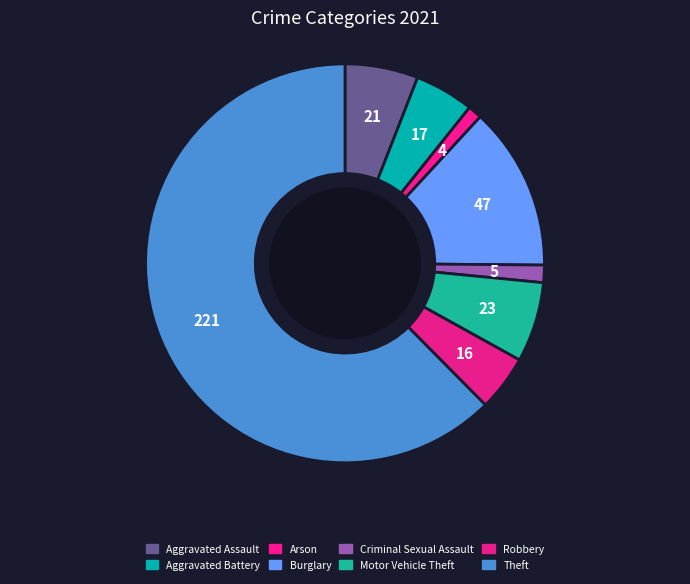

What percentage is the Aggravated Battery slice, to the nearest percent?

5%